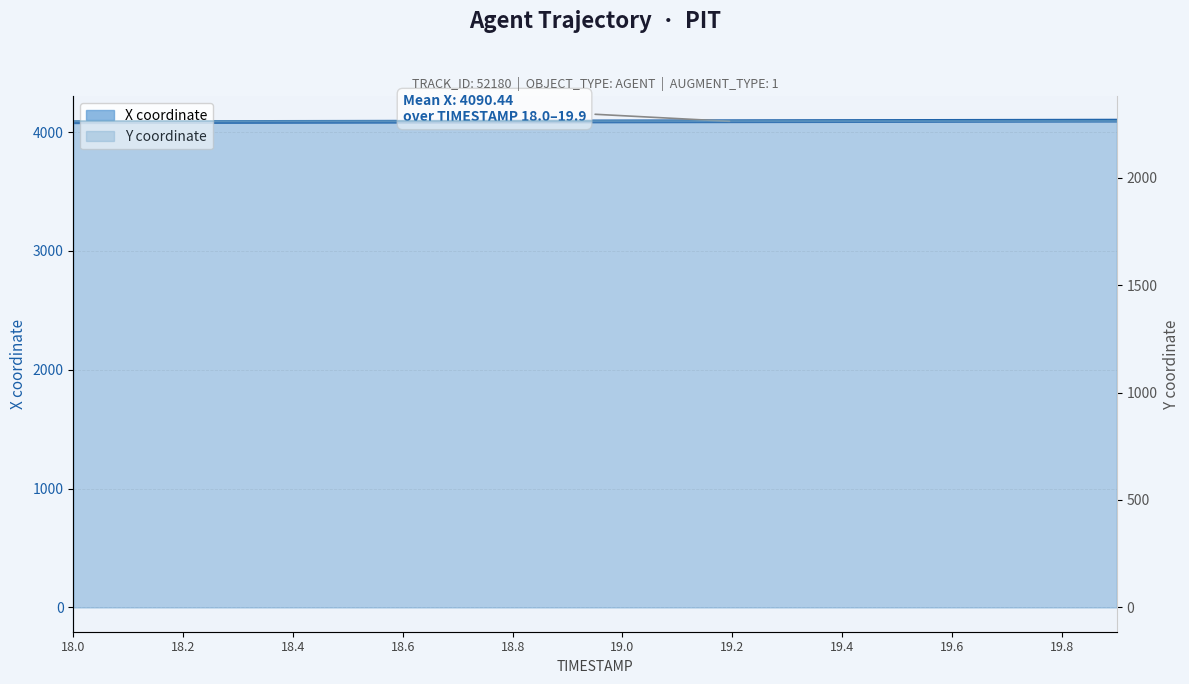

What position from the right is 18.4?

16